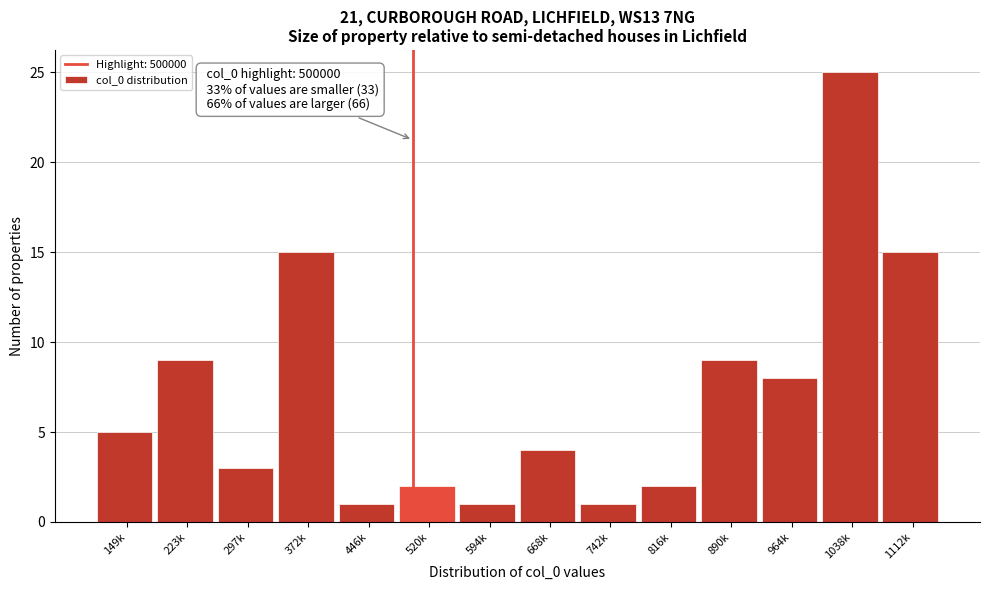

Reading left to right, what are all the values shown in this chart?

149k=5	223k=9	297k=3	372k=15	446k=1	520k=2	594k=1	668k=4	742k=1	816k=2	890k=9	964k=8	1038k=25	1112k=15